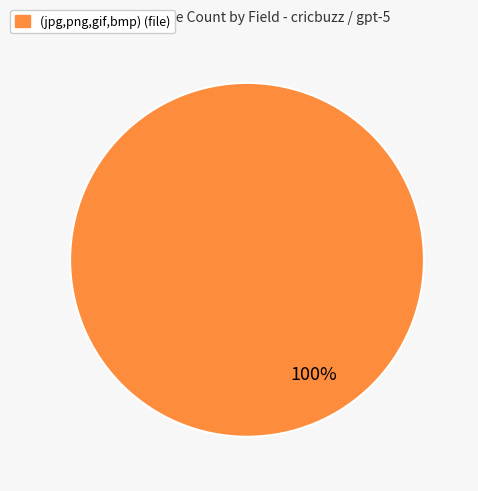

Is there any slice that represents more than half of the pie?

Yes